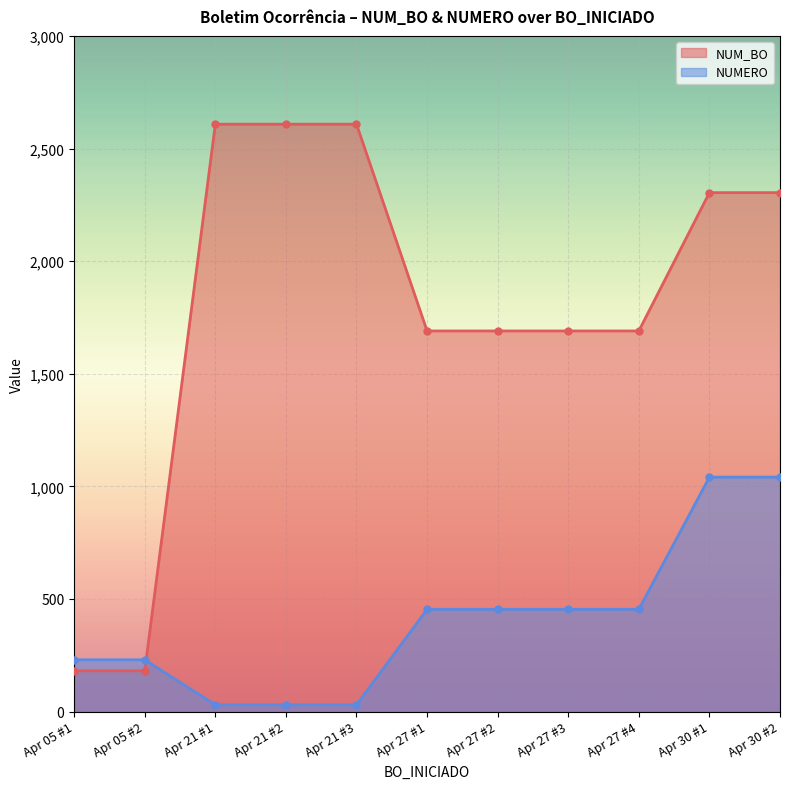

What is the maximum value for NUMERO?

1041